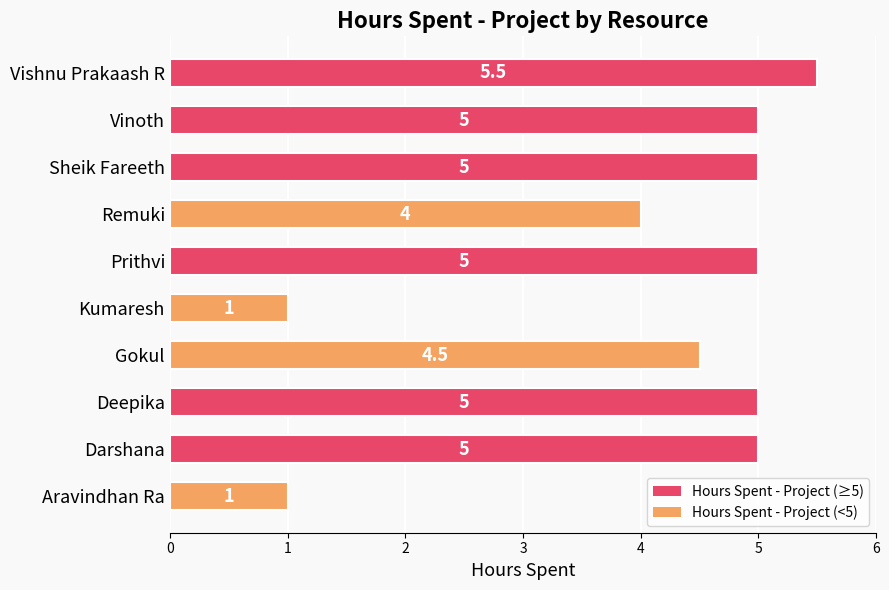

What is the maximum value shown in the chart?

5.5